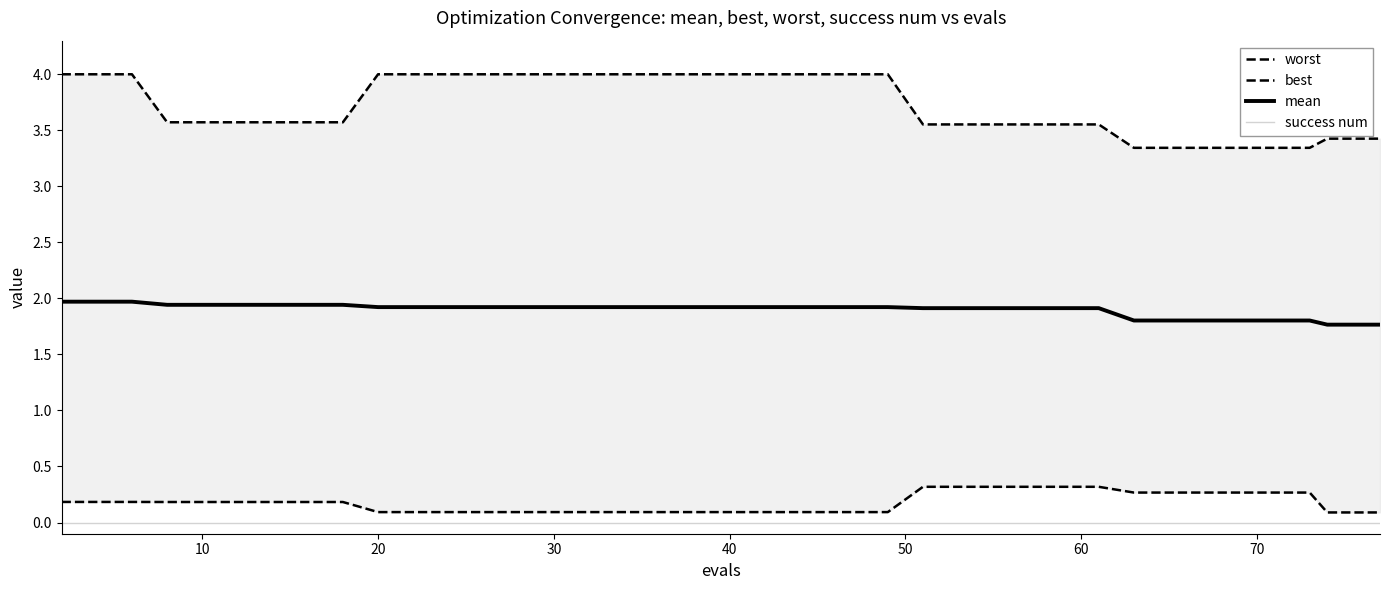

What is the value of the best point at the 15th from the left?

0.1